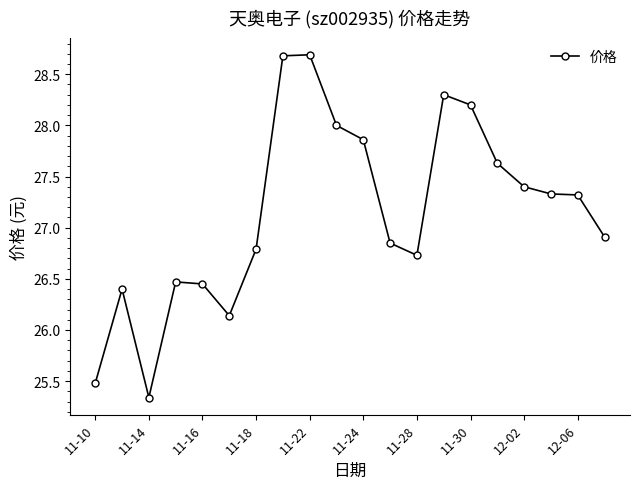

What is the maximum value shown in the chart?

28.7